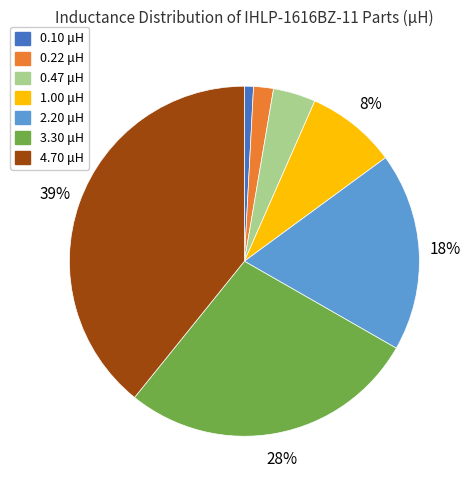

Which has a higher value, 2.20 μH or 0.10 μH?

2.20 μH